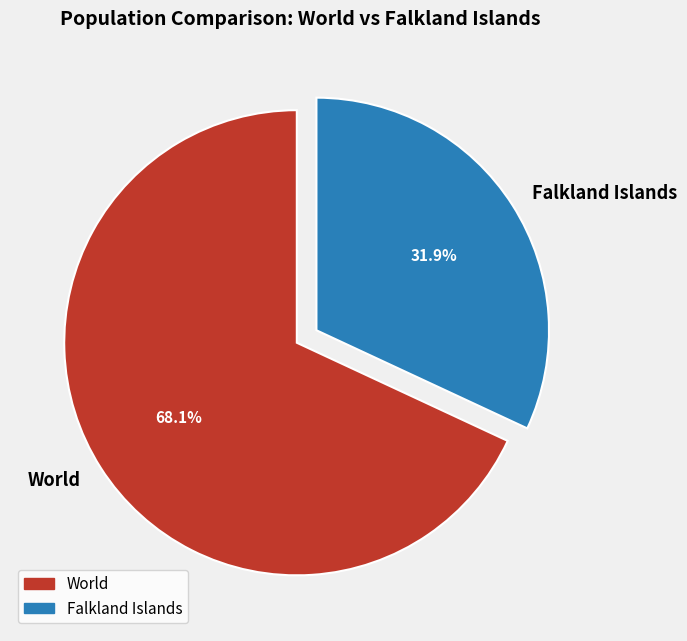

To the nearest percent, what portion does World represent?

68%